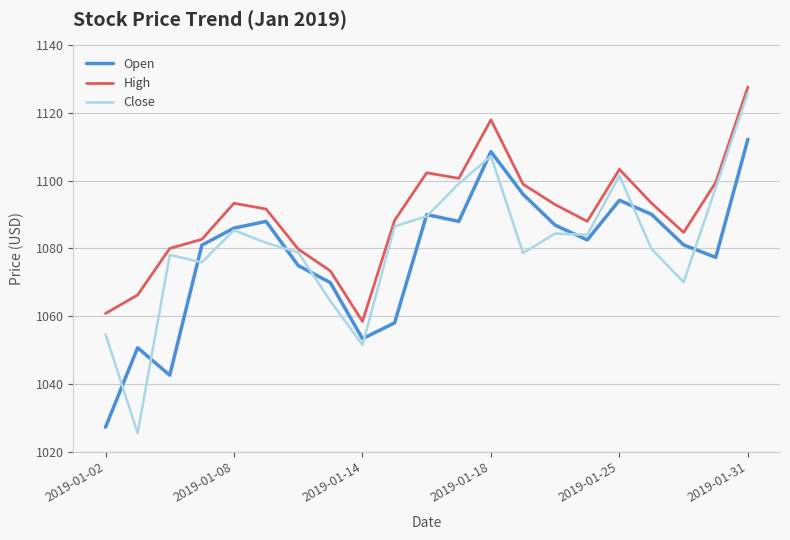

Does the chart display data point markers on the line(s)?

No